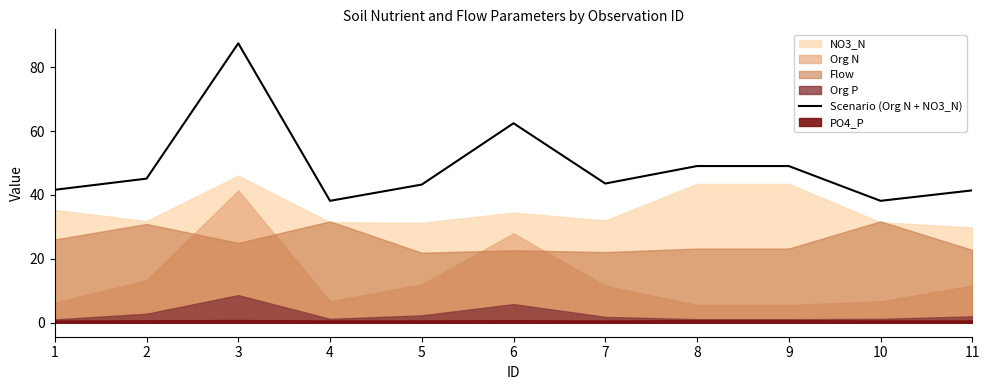

What is the value of the 9th point from the left?

49.0